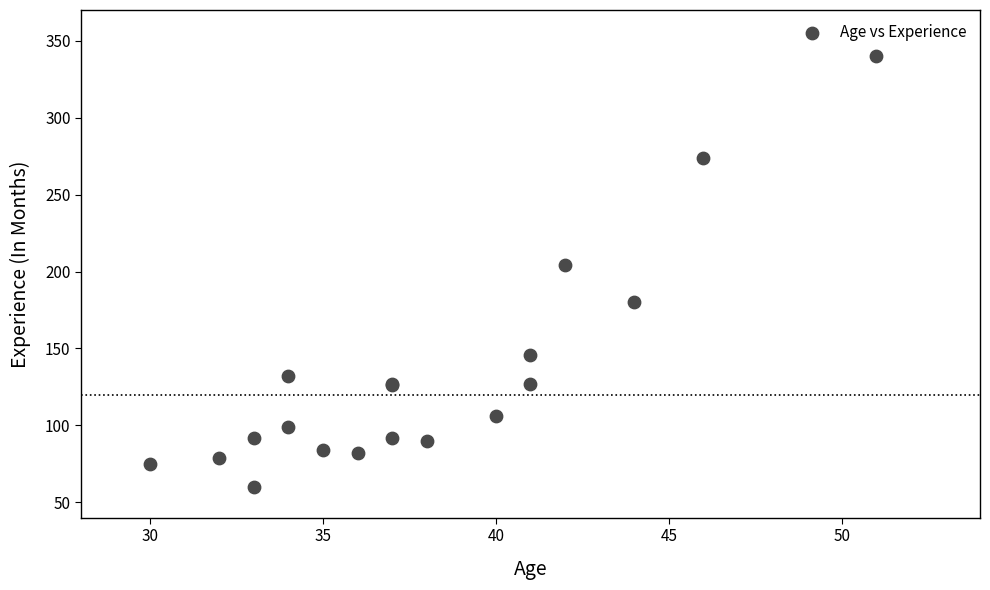

What Y value in the scatter plot is closest to 200?

204